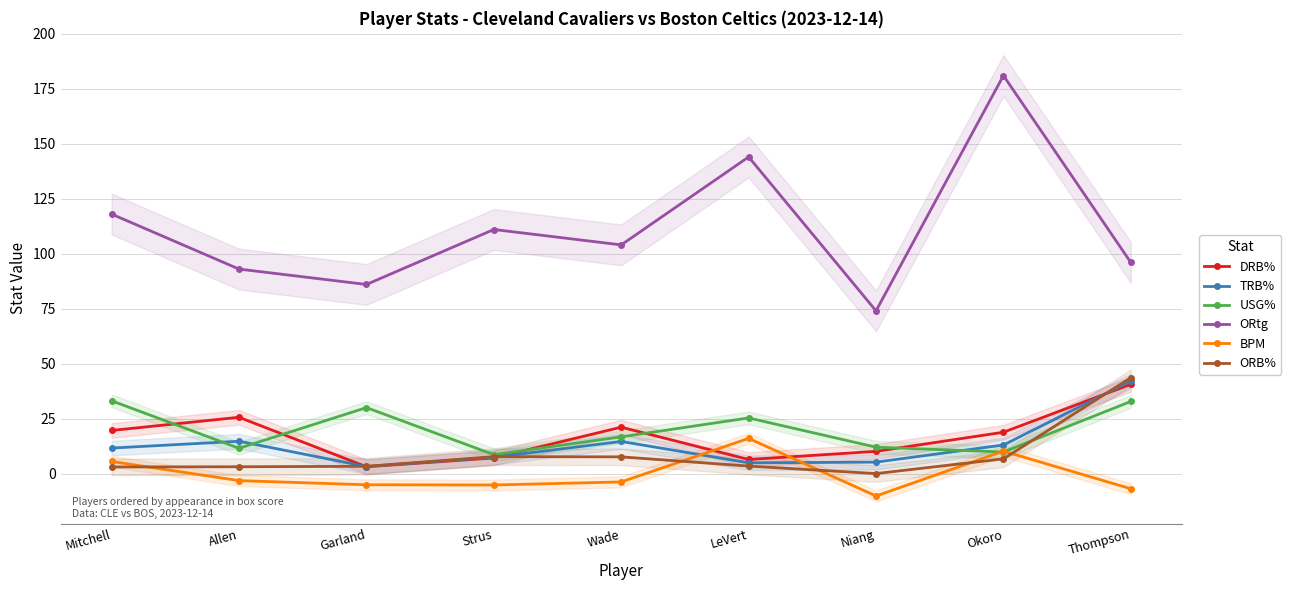

At which category is the sum across all series the highest?

Thompson